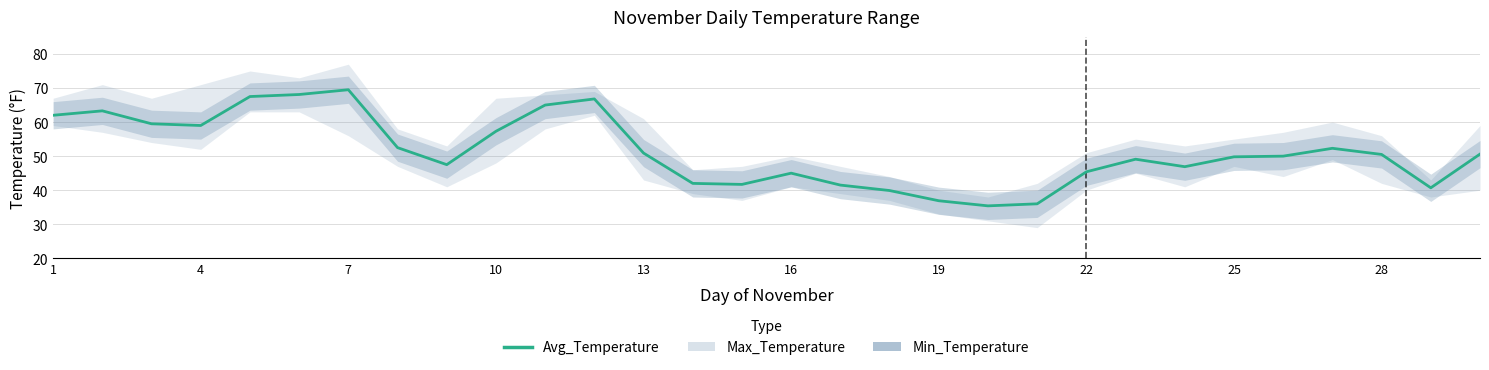

Reading right to left, list all the values displayed in this chart.

50.6	40.7	50.5	52.3	50.0	49.8	46.9	49.1	45.4	36.0	35.4	36.9	39.9	41.5	45.0	41.7	42.0	50.9	66.8	65.0	57.3	47.5	52.5	69.5	68.1	67.5	59.0	59.5	63.3	62.0